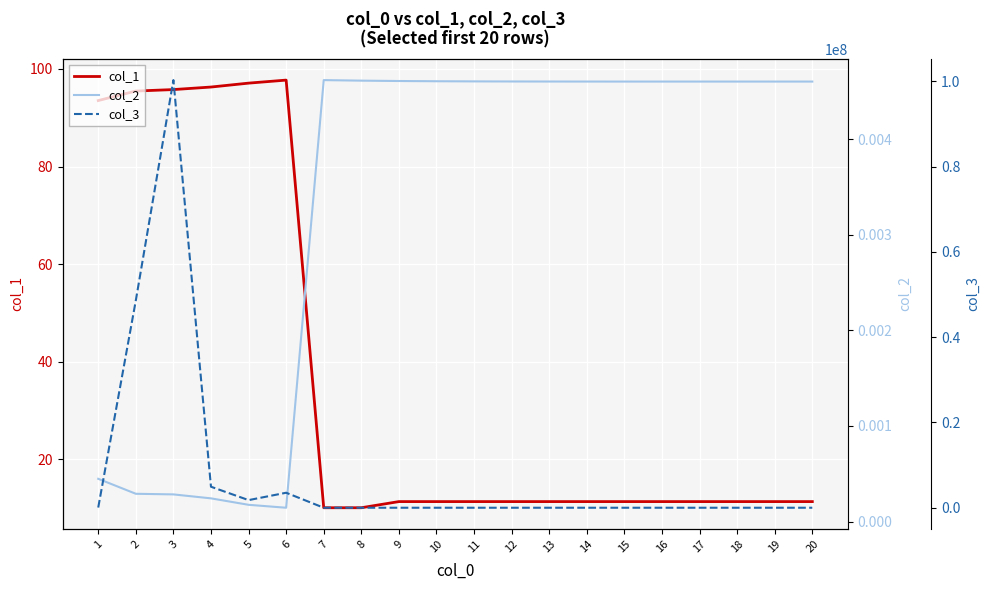

Which category has the highest value in the col_2 series?

7